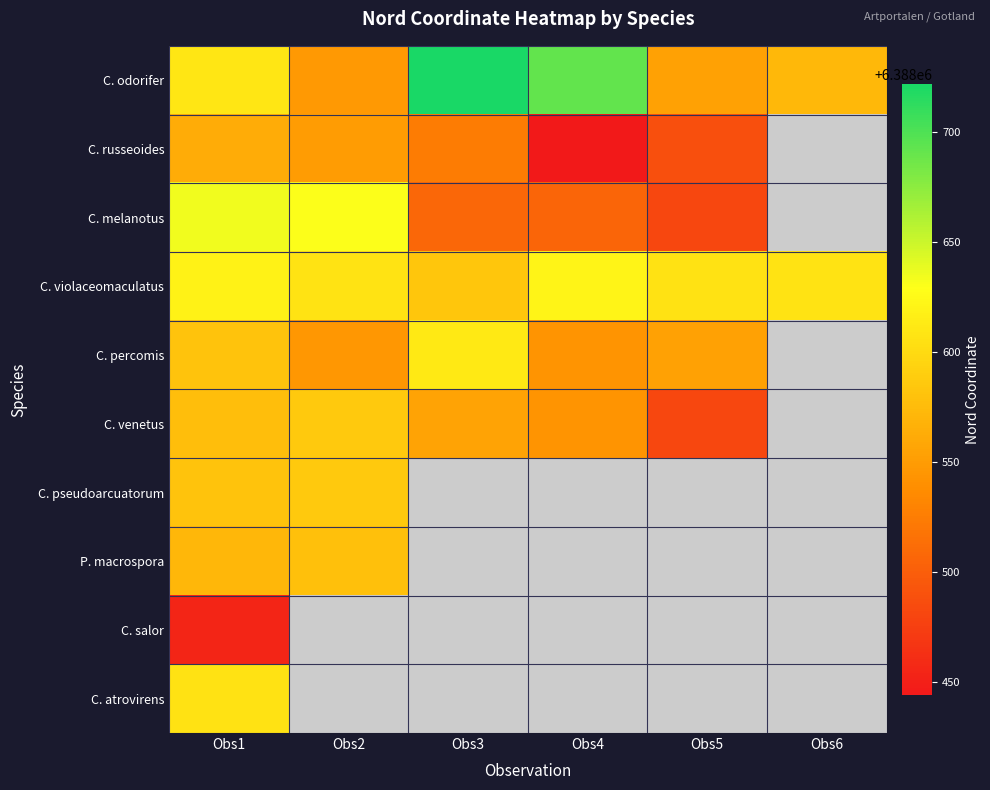

Reading left to right, extract all data points from this chart.

C. odorifer: Obs1=6388610	Obs2=6388548	Obs3=6388722	Obs4=6388692	Obs5=6388554	Obs6=6388573
C. russeoides: Obs1=6388563	Obs2=6388550	Obs3=6388524	Obs4=6388444	Obs5=6388488	Obs6=6388454
C. melanotus: Obs1=6388635	Obs2=6388630	Obs3=6388508	Obs4=6388505	Obs5=6388482	Obs6=6388454
C. violaceomaculatus: Obs1=6388619	Obs2=6388607	Obs3=6388583	Obs4=6388621	Obs5=6388606	Obs6=6388607
C. percomis: Obs1=6388581	Obs2=6388546	Obs3=6388612	Obs4=6388543	Obs5=6388554	Obs6=6388610
C. venetus: Obs1=6388577	Obs2=6388586	Obs3=6388555	Obs4=6388543	Obs5=6388482	Obs6=6388458
C. pseudoarcuatorum: Obs1=6388581	Obs2=6388586	Obs3=6388543	Obs4=6388543	Obs5=6388543	Obs6=6388543
P. macrospora: Obs1=6388572	Obs2=6388579	Obs3=6388543	Obs4=6388543	Obs5=6388543	Obs6=6388543
C. salor: Obs1=6388454	Obs2=6388543	Obs3=6388543	Obs4=6388543	Obs5=6388543	Obs6=6388543
C. atrovirens: Obs1=6388606	Obs2=6388543	Obs3=6388543	Obs4=6388543	Obs5=6388543	Obs6=6388543